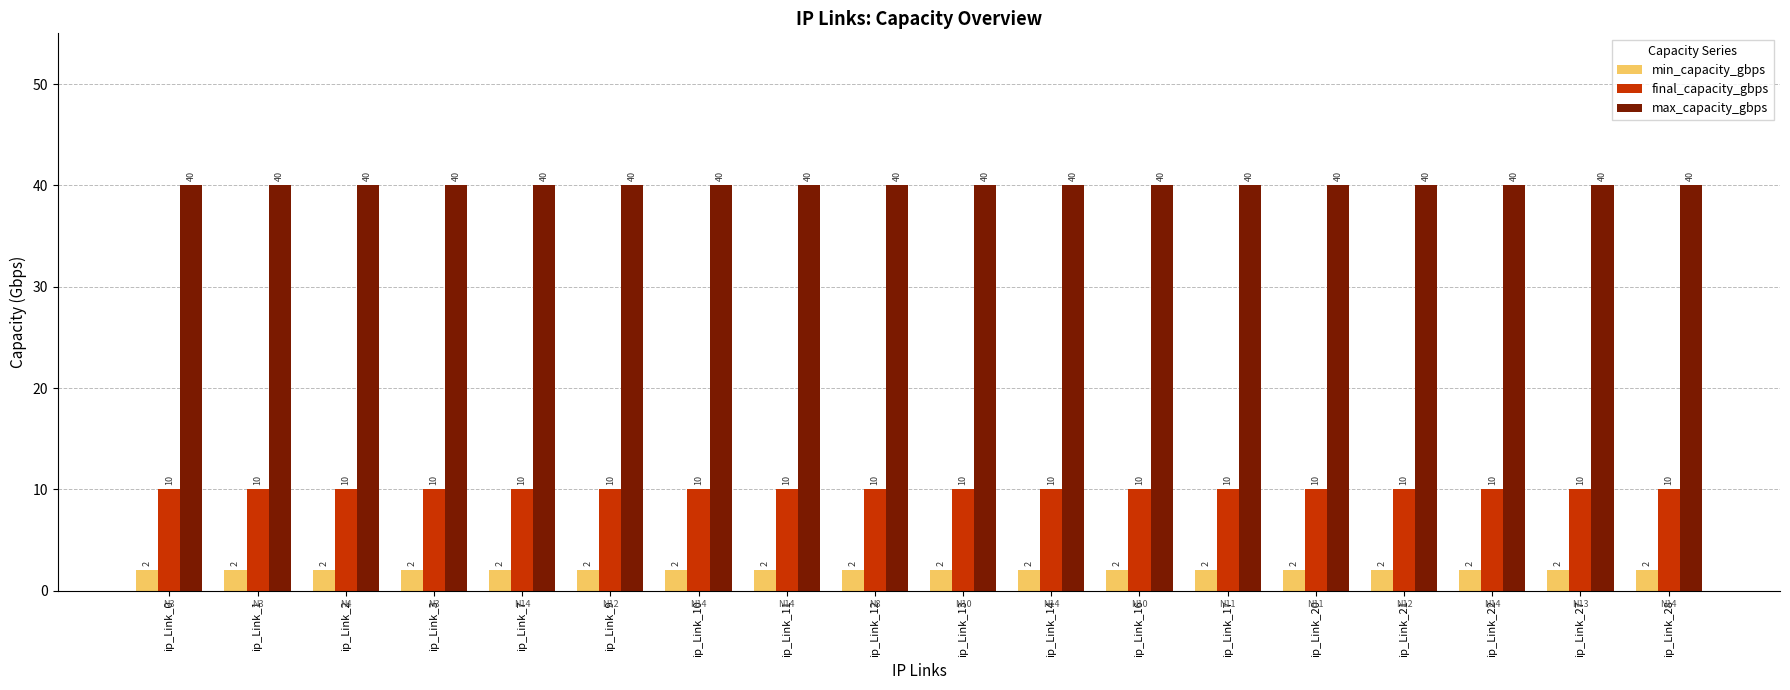

Is the value of final_capacity_gbps at ip_Link_3 greater than the value of min_capacity_gbps at ip_Link_7?

Yes